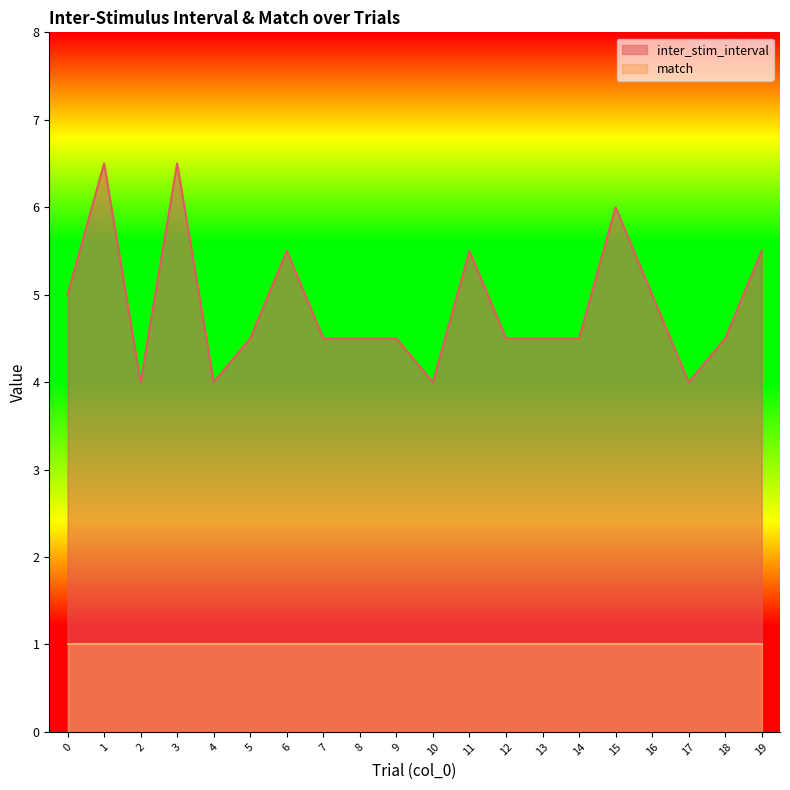

List the labels in order of value, largest first.

1, 3, 15, 6, 11, 19, 0, 16, 5, 7, 8, 9, 12, 13, 14, 18, 2, 4, 10, 17